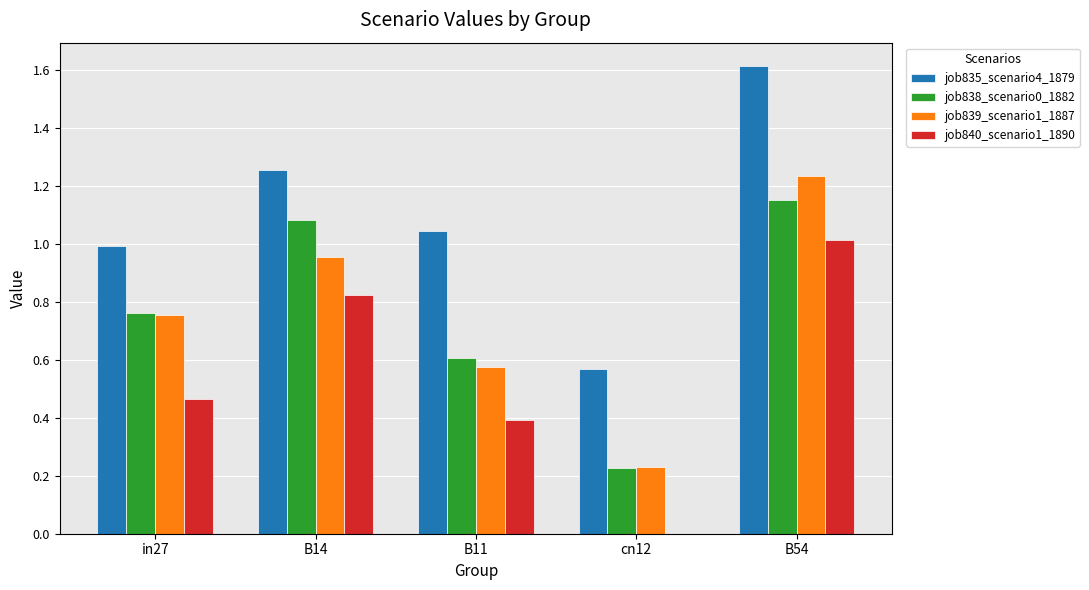

Which series changed the most between B11 and B54?

job839_scenario1_1887